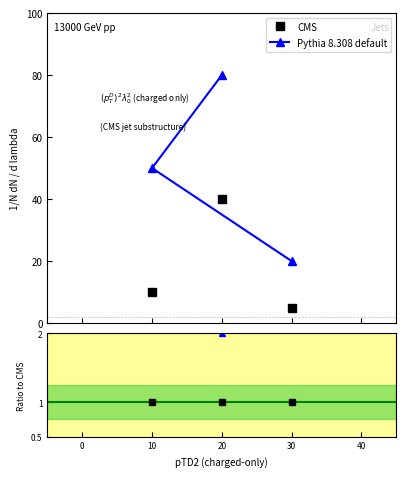

Rank the series by their average value, from lowest to highest.

CMS, Pythia 8.308 default